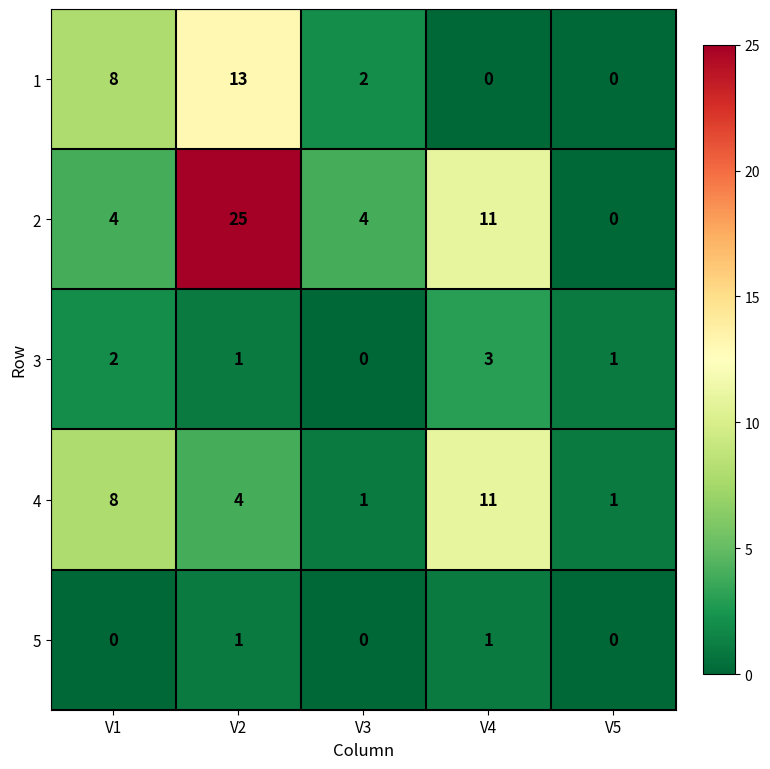

What is the difference between the second highest and second lowest values in the 1 series?

8